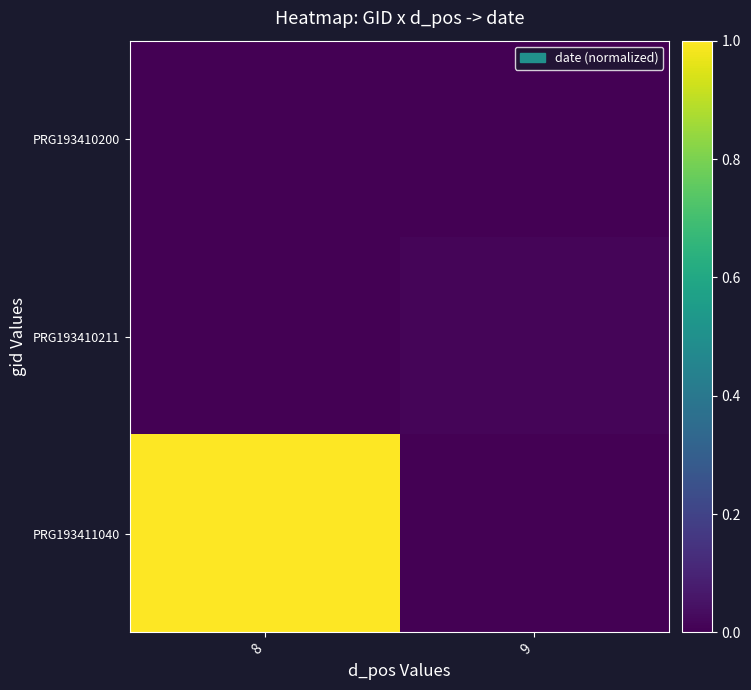

How many distinct data groups are displayed?

3